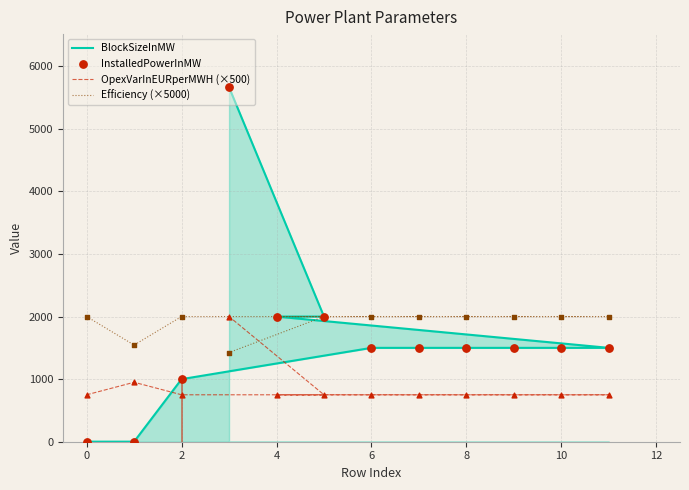

Which series reaches the minimum Y coordinate?

BlockSizeInMW